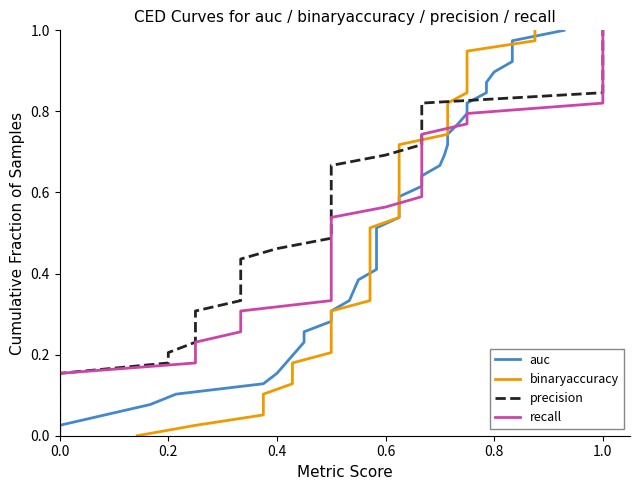

Does the chart have visible grid lines?

No